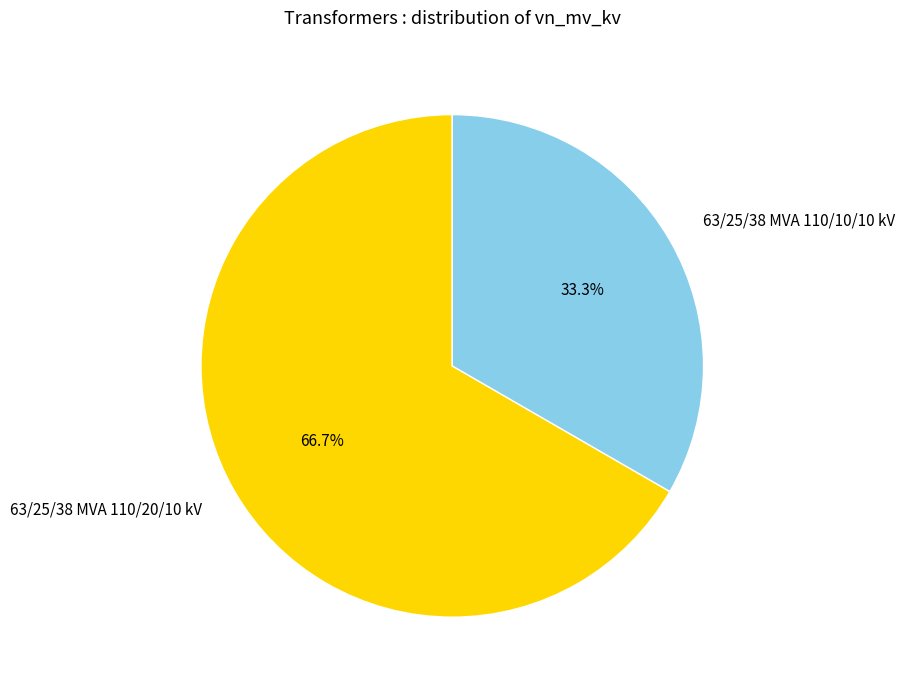

To the nearest percent, what is the combined percentage of 63/25/38 MVA 110/10/10 kV and 63/25/38 MVA 110/20/10 kV?

100%